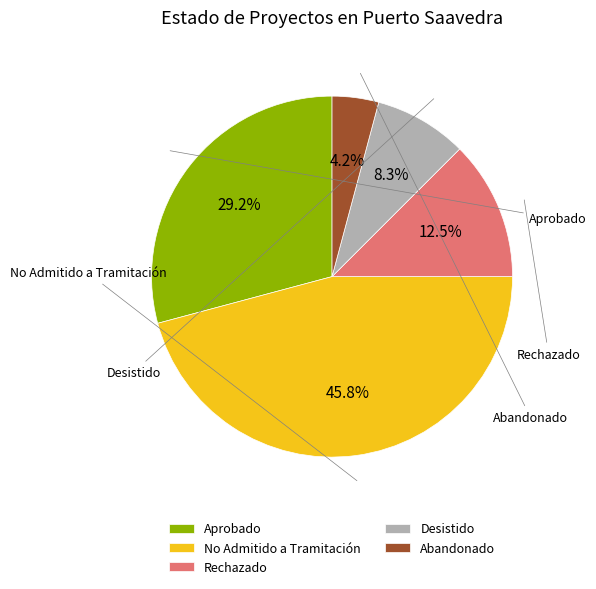

To the nearest percent, what portion does Aprobado represent?

29%